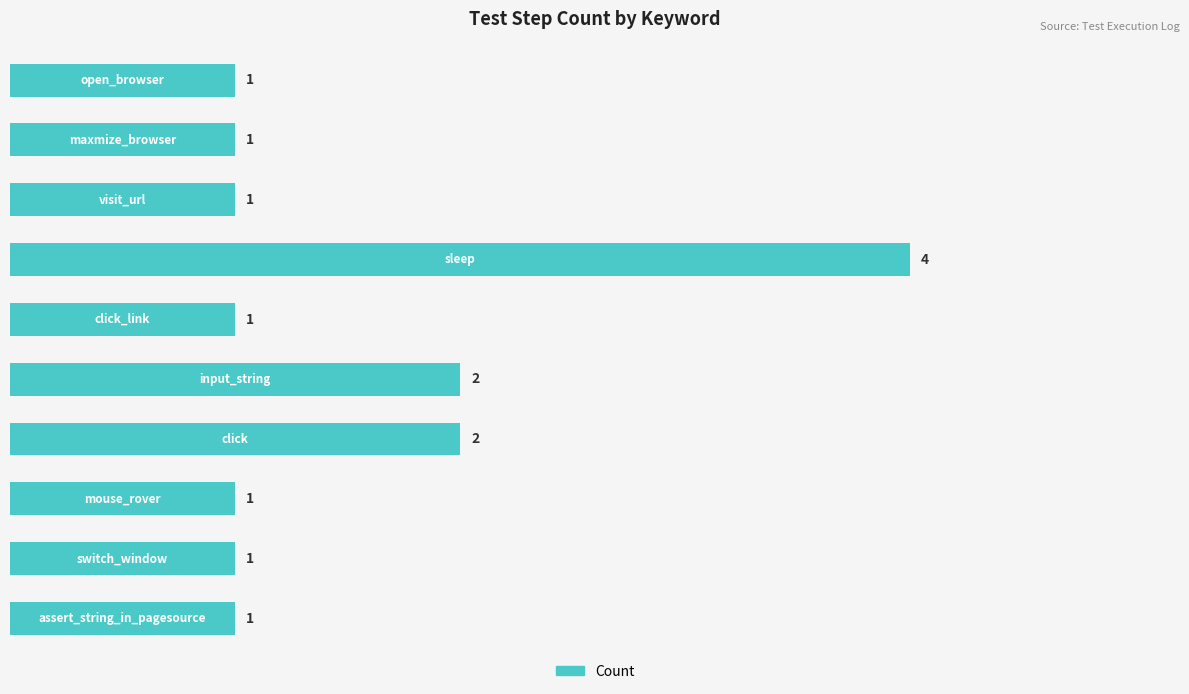

What is the maximum value shown in the chart?

4